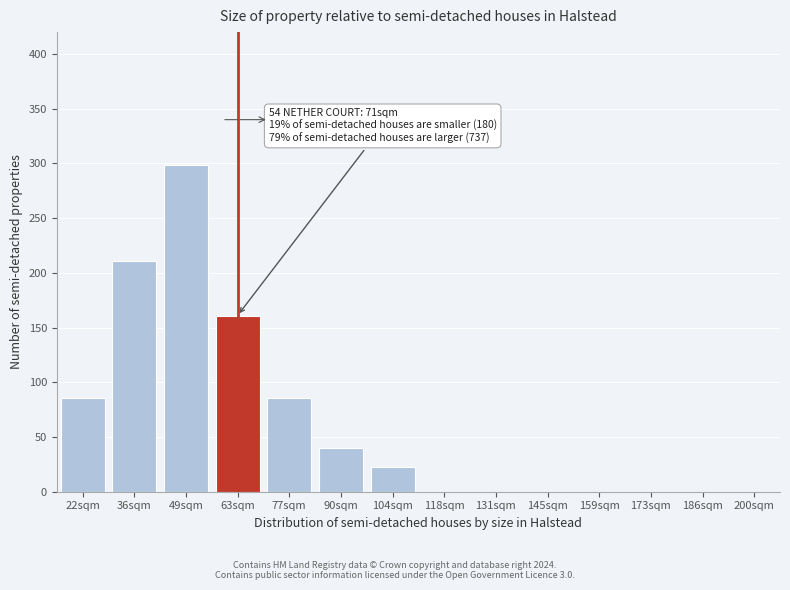

Reading left to right, list all the values displayed in this chart.

22sqm=86	36sqm=211	49sqm=299	63sqm=161	77sqm=86	90sqm=40	104sqm=23	118sqm=0	131sqm=0	145sqm=0	159sqm=0	173sqm=0	186sqm=0	200sqm=0